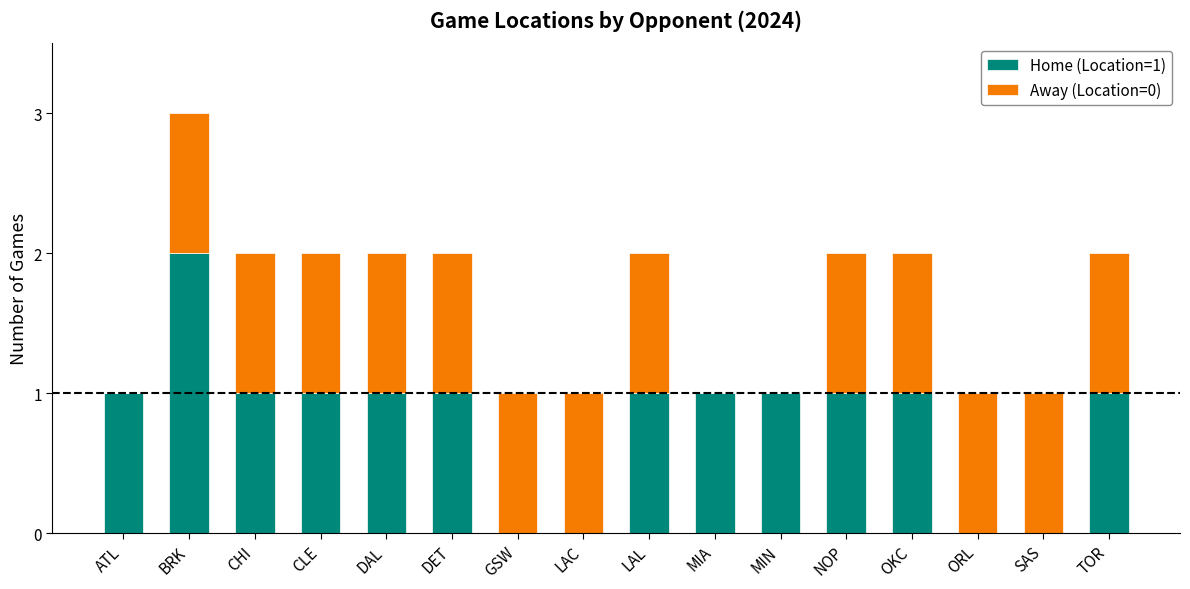

At which label does Home (Location=1) reach its peak?

BRK